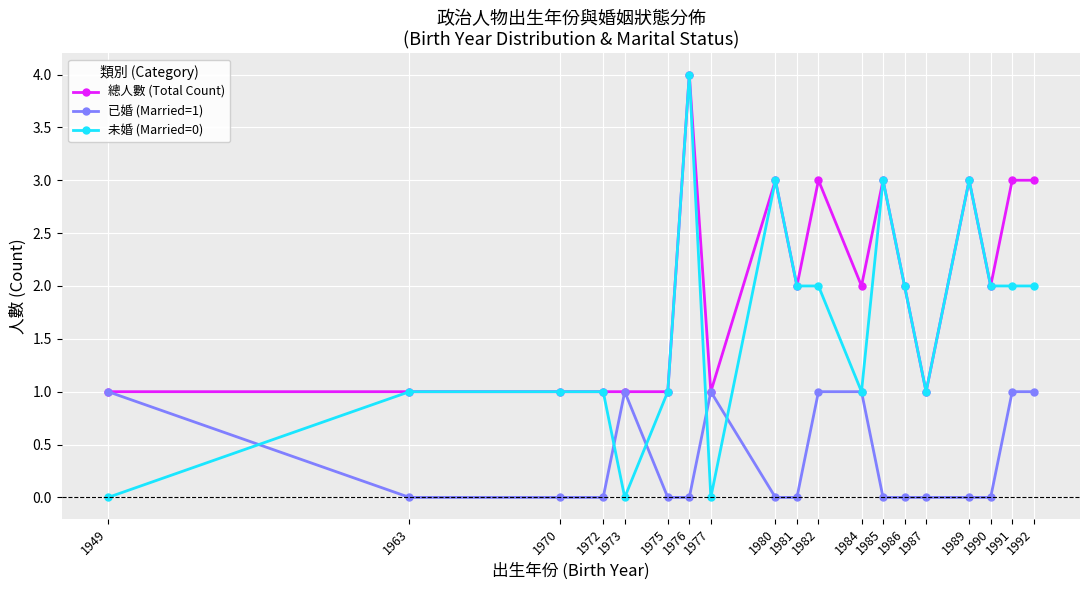

At which category is the sum across all series the highest?

1976